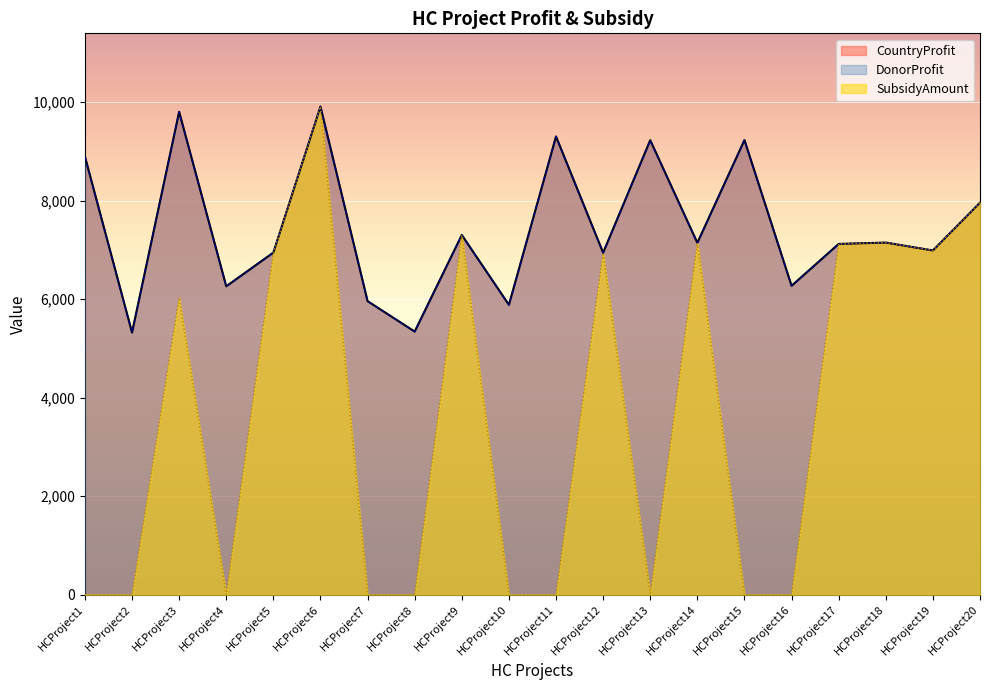

Rank the series by their maximum value, from lowest to highest.

CountryProfit, DonorProfit, SubsidyAmount